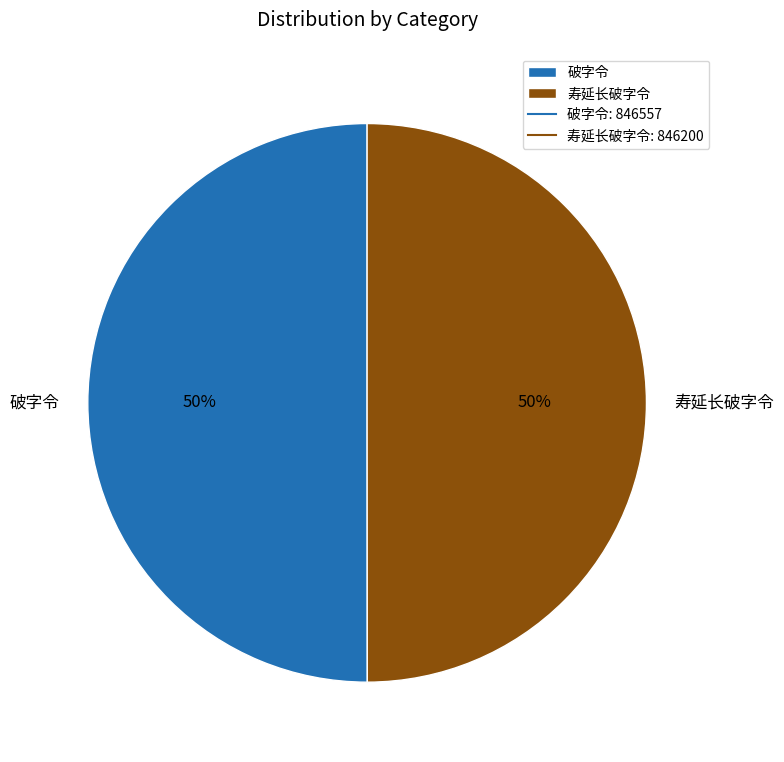

To the nearest percent, what is the average slice percentage?

50%